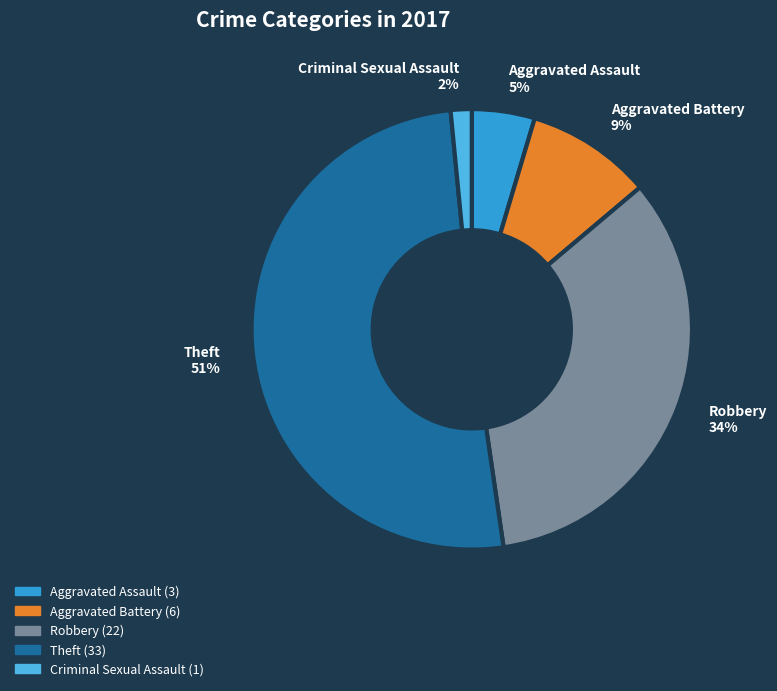

True or false: Criminal Sexual Assault accounts for 2% of the total.

True